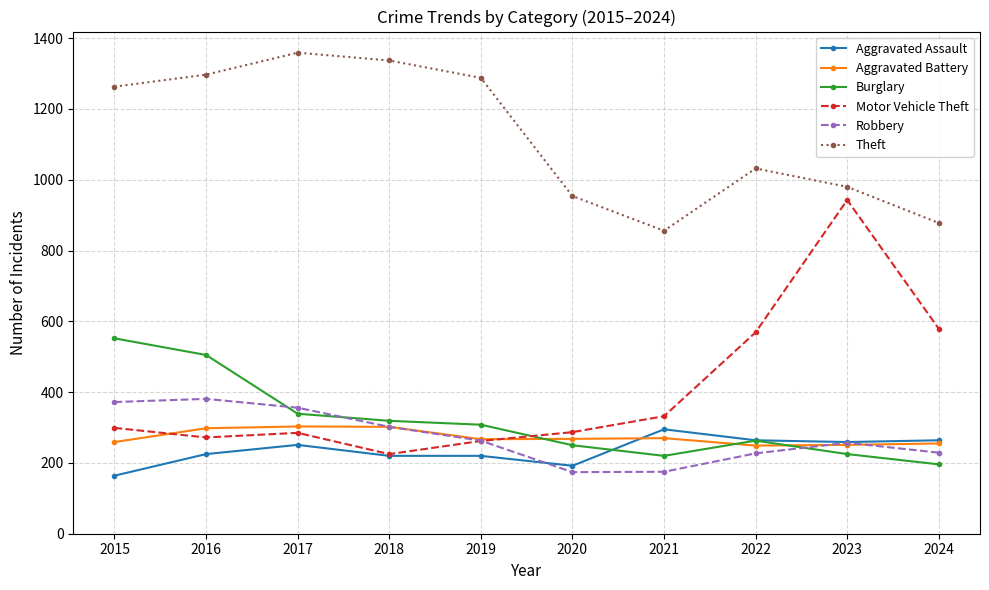

How many data points in Burglary are less than 308?

5